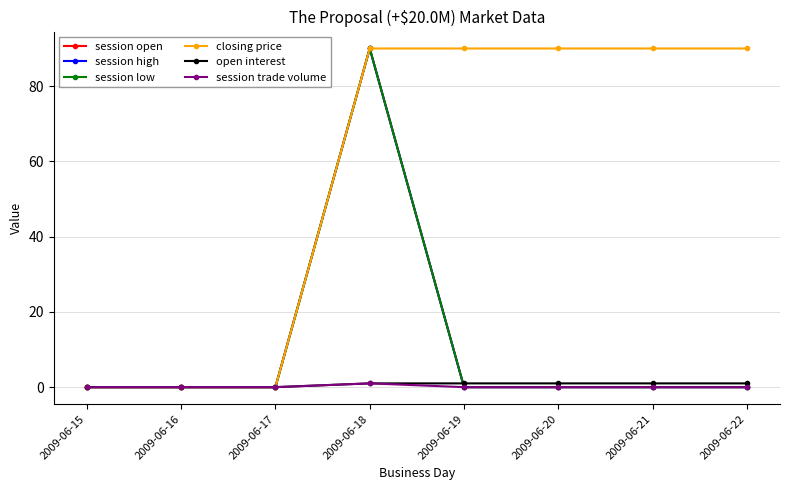

Does the chart have visible grid lines?

Yes